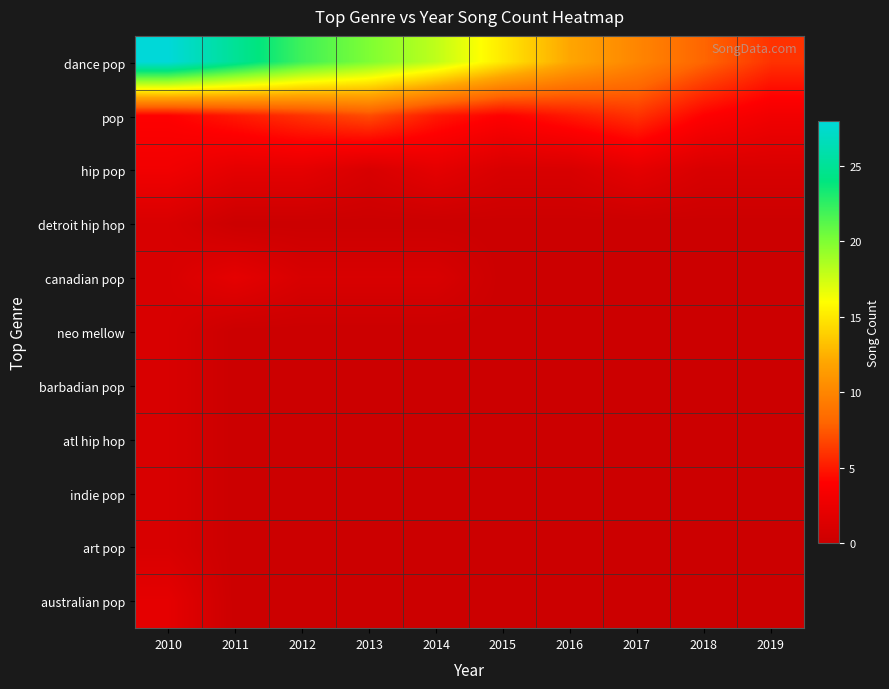

What is the greatest value displayed?

28